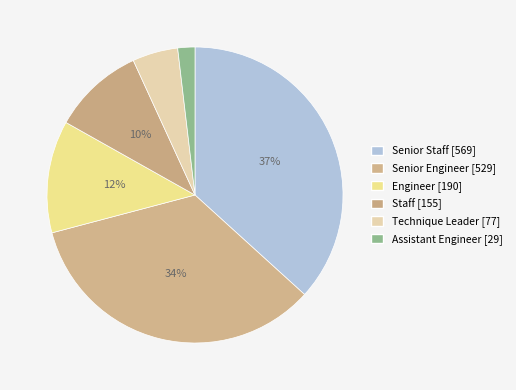

To the nearest percent, what is the average slice percentage?

17%